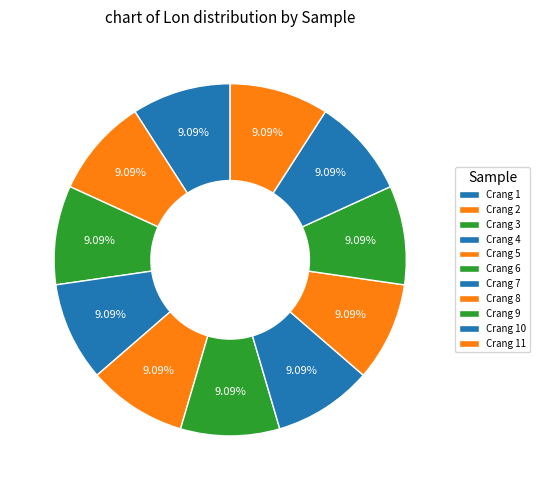

Count the number of slices in the pie.

11